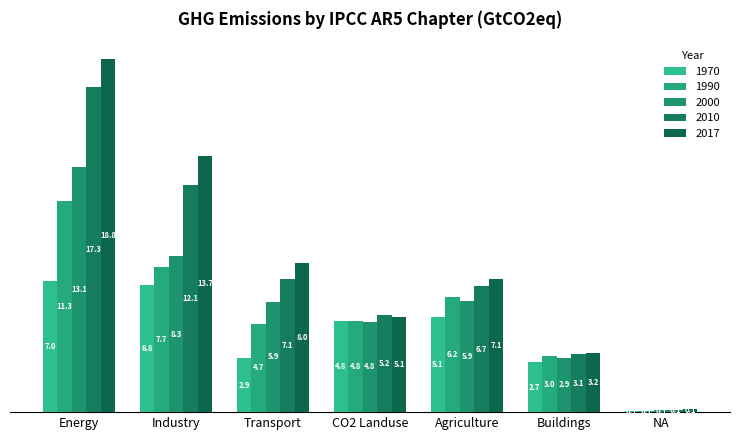

Does the chart contain stacked bars?

No